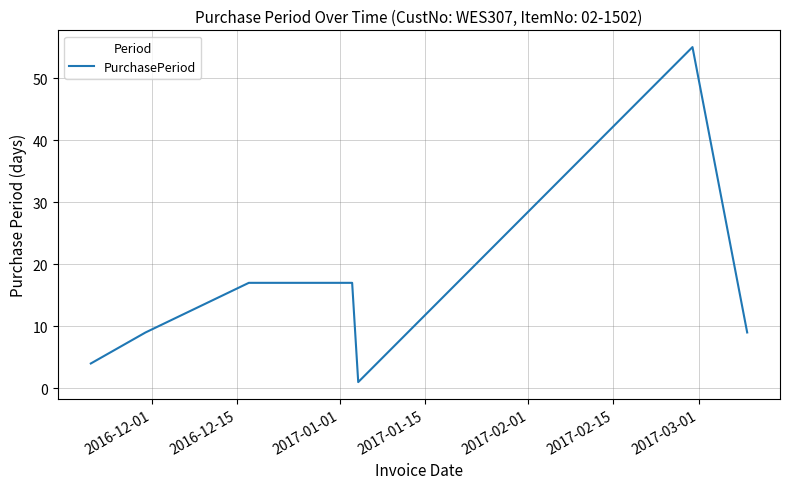

True or false: there are more than 0 points higher than both neighbors.

True